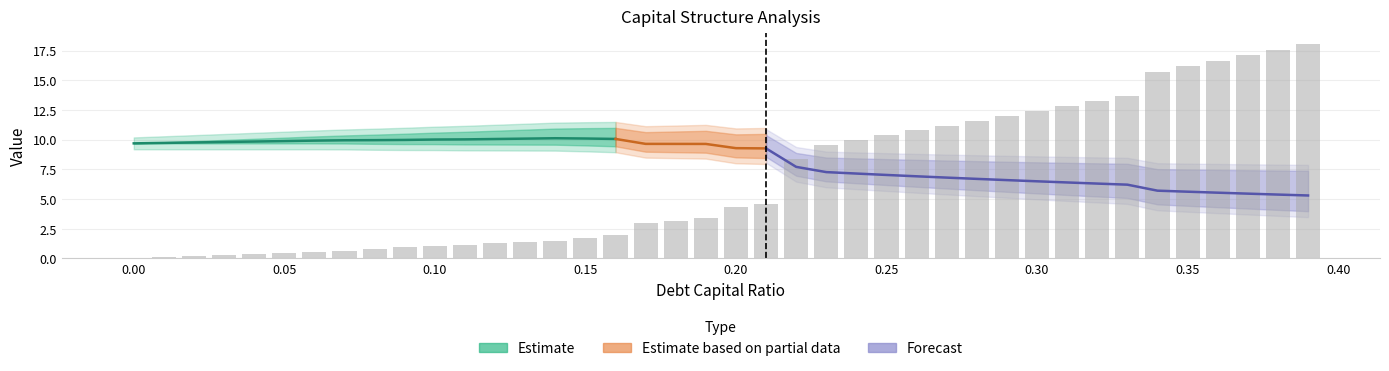

What is the difference between the highest and lowest values at 0.32?

6.0